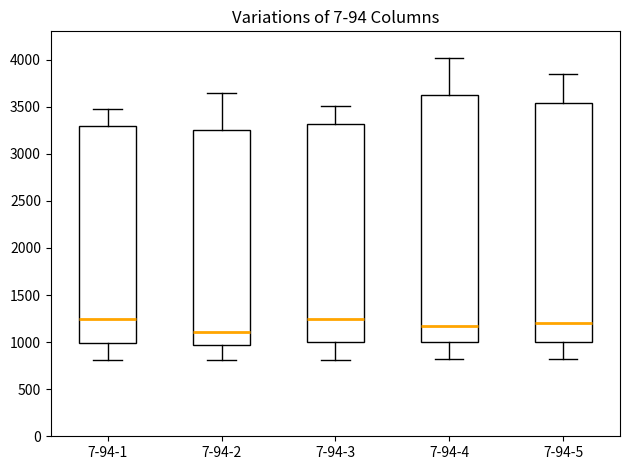

Reading left to right, read every box against the y-axis: the position of its median line, the range the box covers, and the ends of its whiskers. The values are not printed on the chart, so give them approximately, as read against the axis.

7-94-1: median 1250, box 1000 to 3300, whiskers 800 to 3500
7-94-2: median 1100, box 950 to 3250, whiskers 800 to 3650
7-94-3: median 1250, box 1000 to 3300, whiskers 800 to 3500
7-94-4: median 1150, box 1000 to 3650, whiskers 800 to 4000
7-94-5: median 1200, box 1000 to 3550, whiskers 800 to 3850